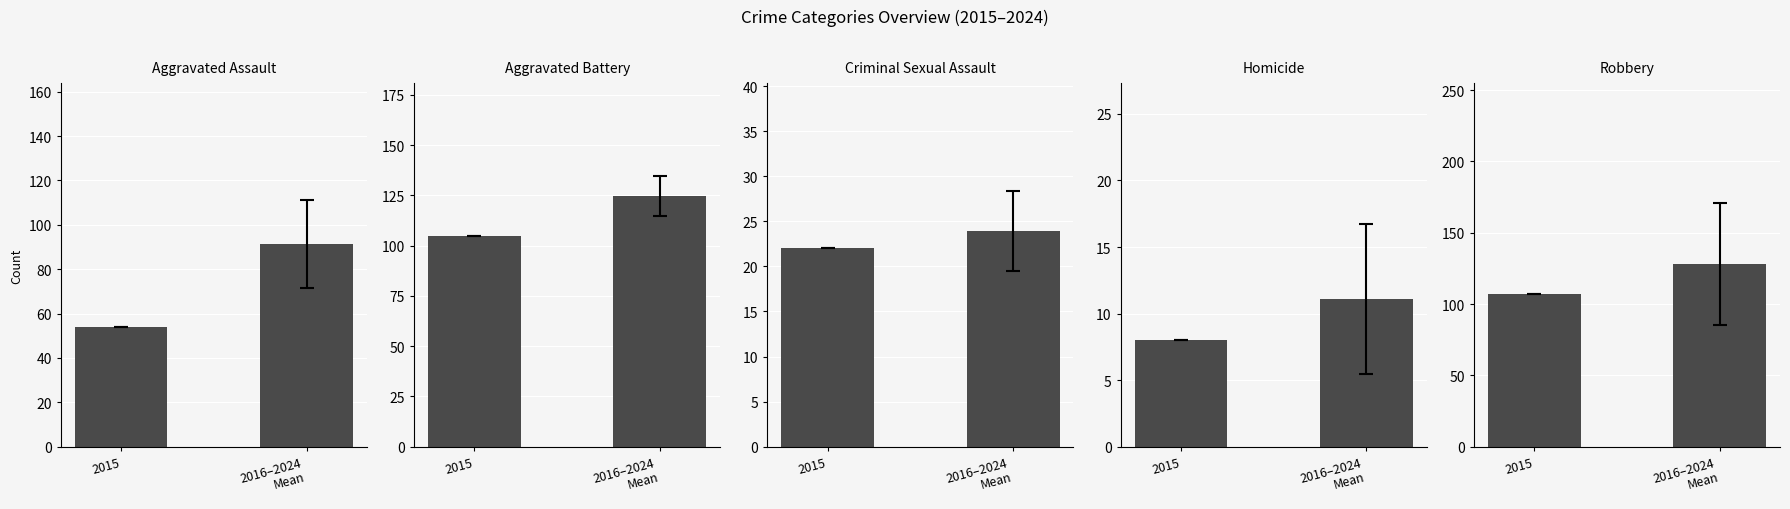

True or false: Aggravated Assault has a value of 91.4 at 2016–2024
Mean.

True